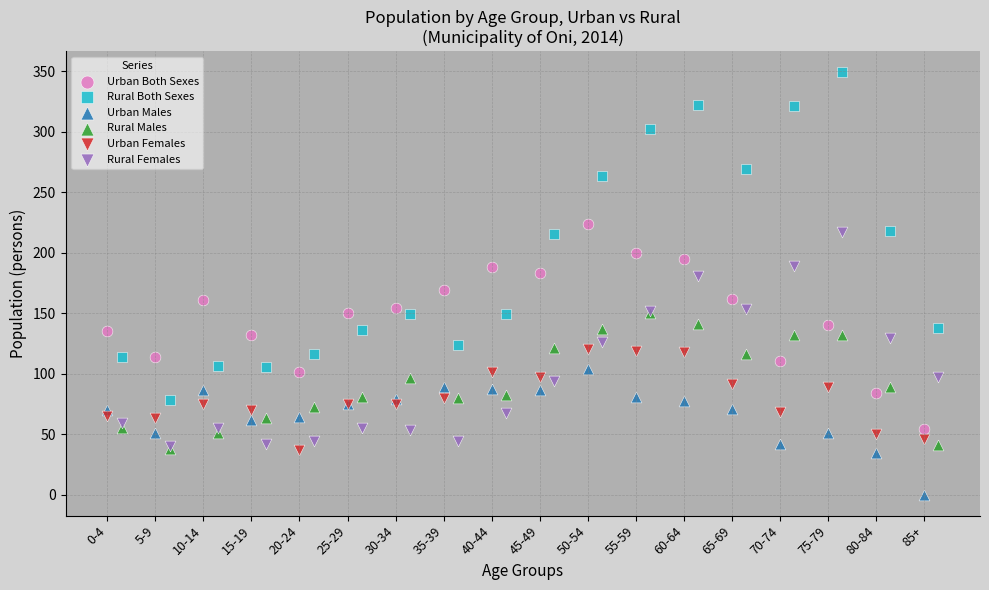

Which series has the largest Y range (max minus min)?

Rural Both Sexes